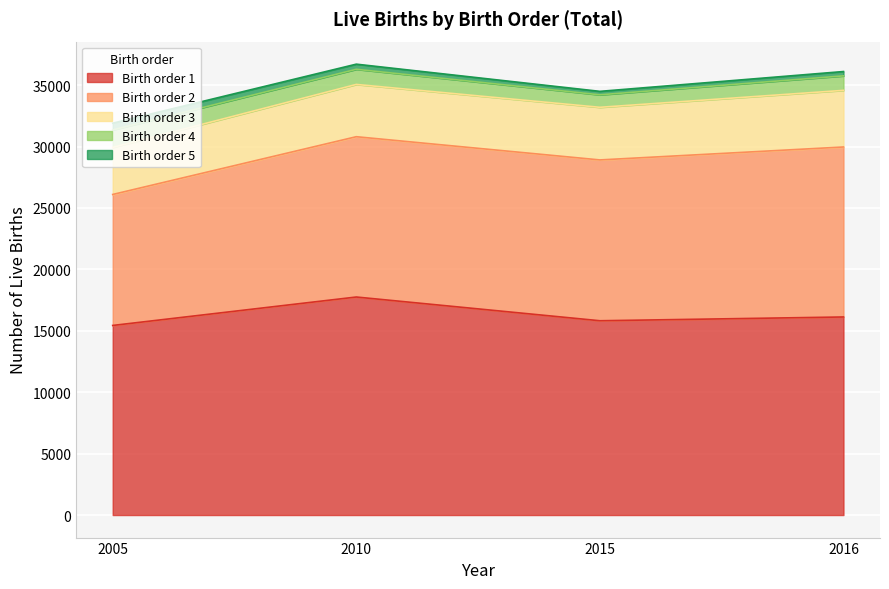

Reading left to right, extract all data points from this chart.

1: 15434	17749	15817	16124
2: 10663	13050	13092	13838
3: 3830	4256	4284	4610
4: 1421	1233	1017	1180
5: 552	417	281	353